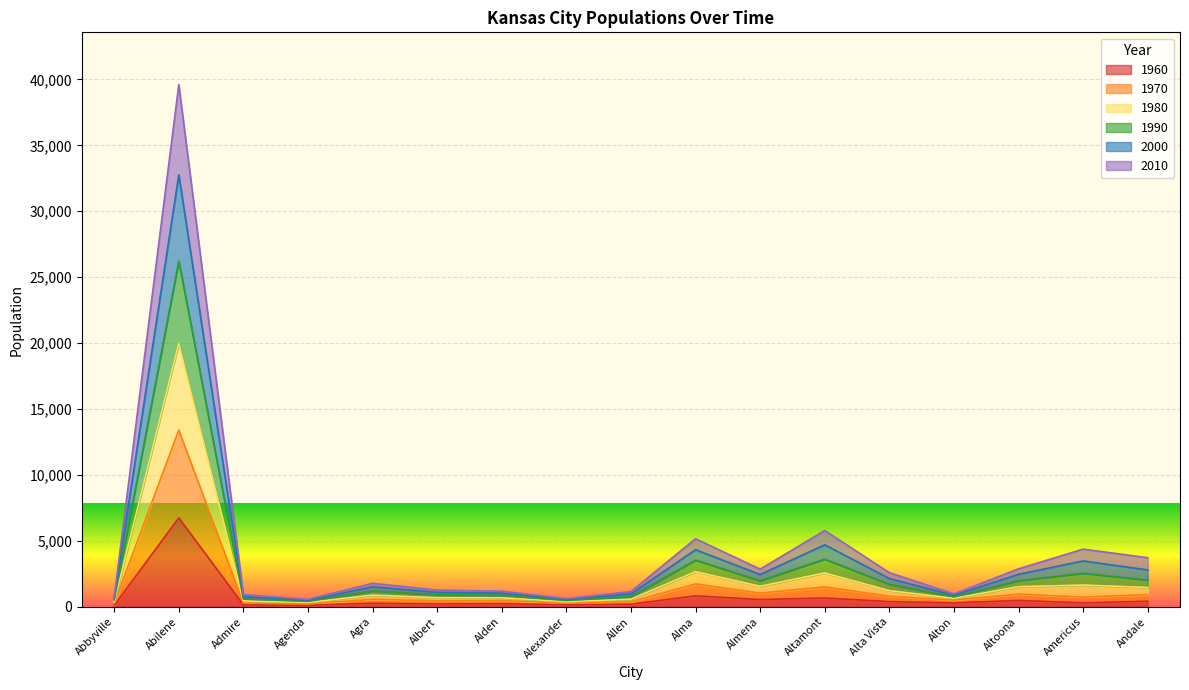

At which label is 1960 closest to 3432?

Alma